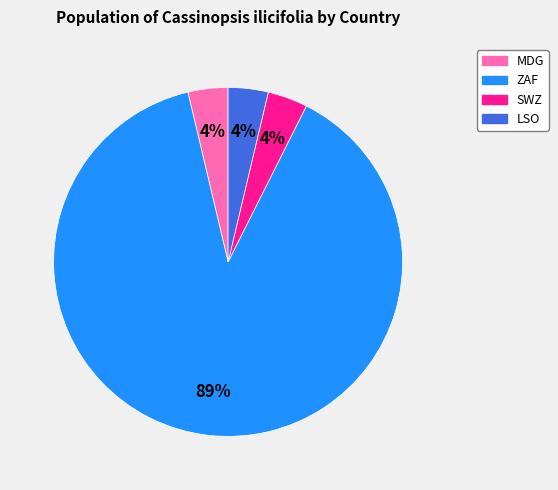

Count the number of slices in the pie.

4